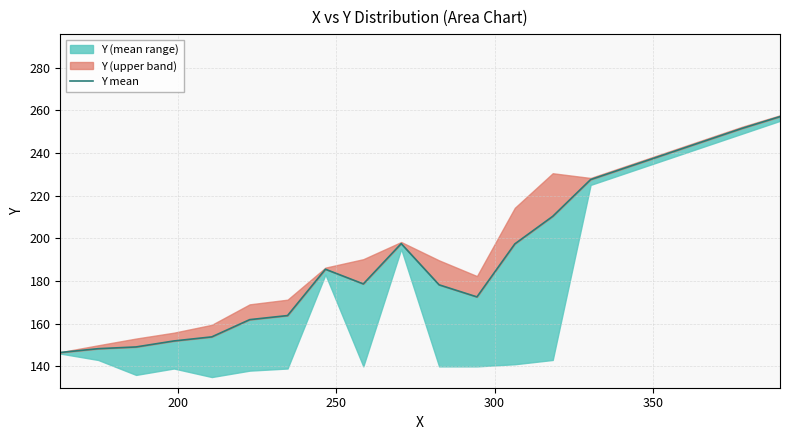

What is the difference between the second highest and minimum values?

105.0